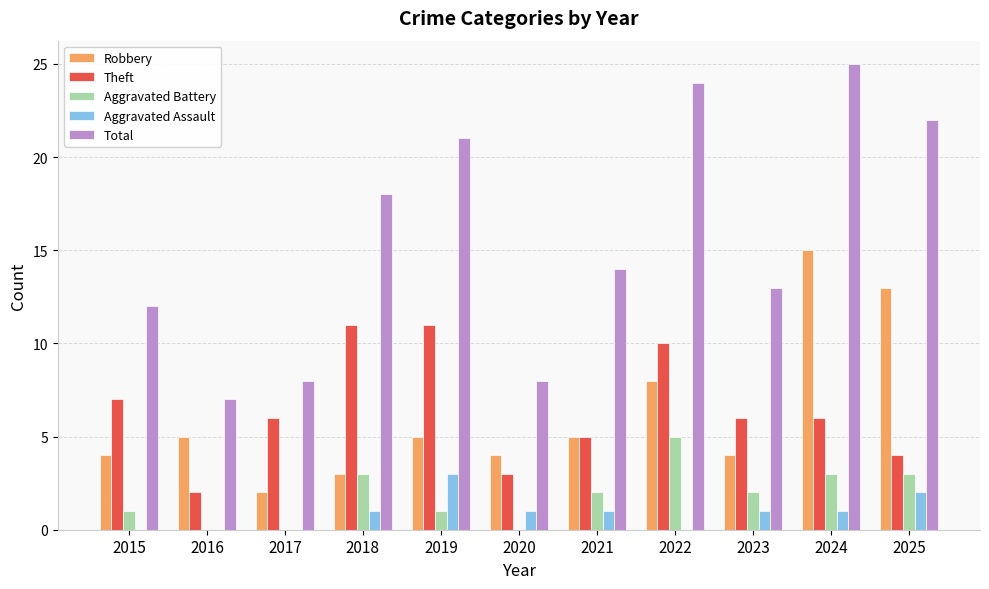

The Aggravated Assault series shows 2 at 2015. True or false?

False